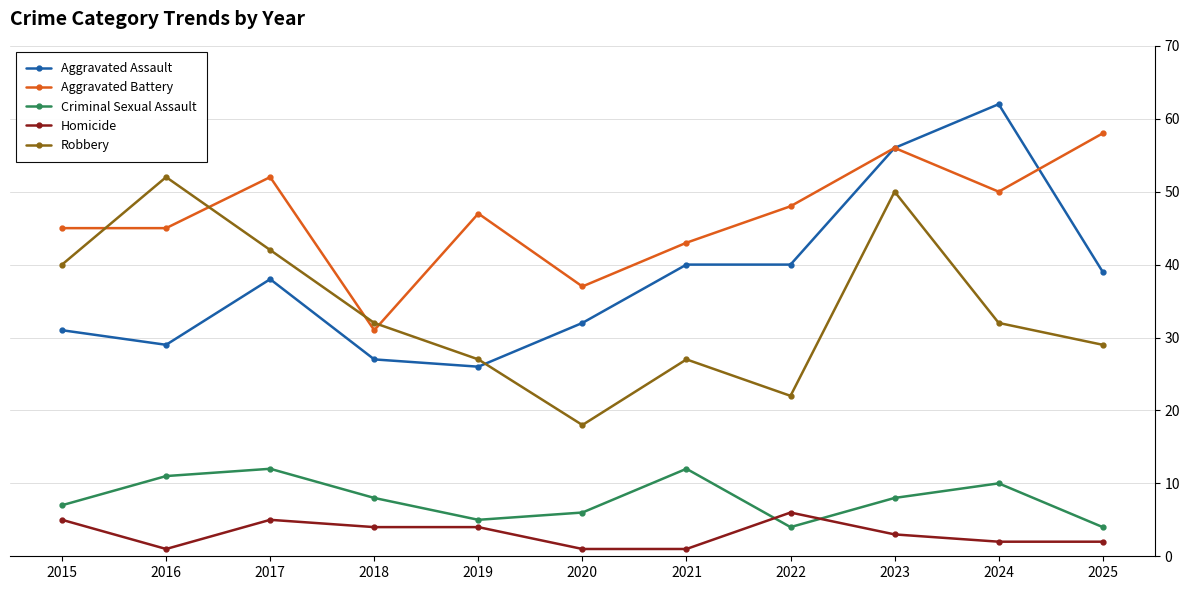

Where is the first local maximum for Aggravated Battery?

2017